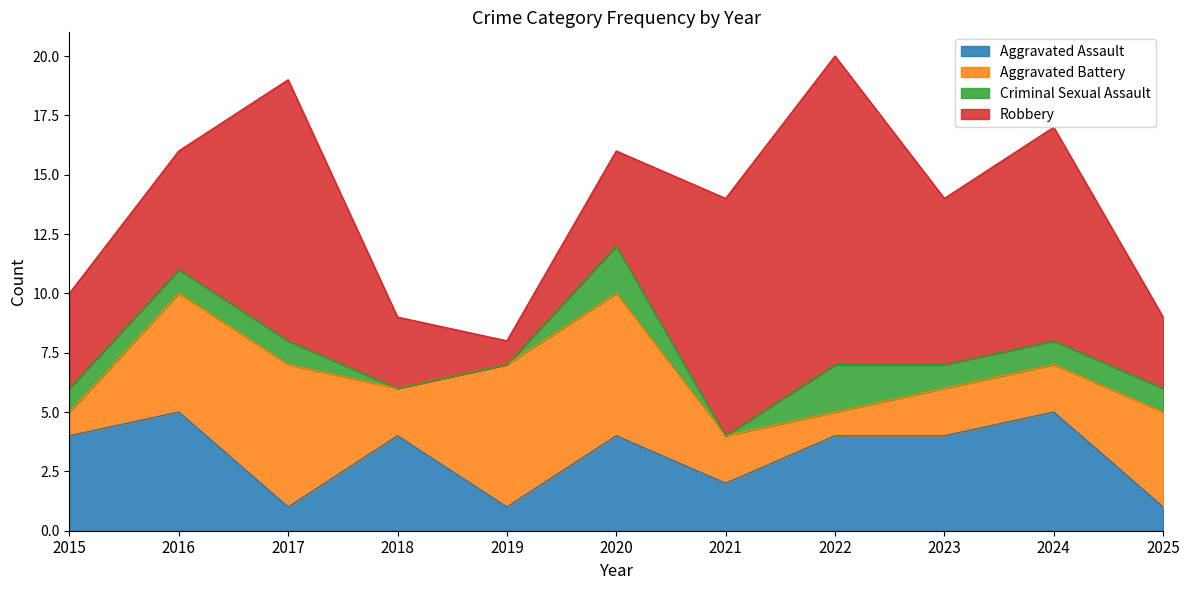

At which category is the sum across all series the highest?

2022